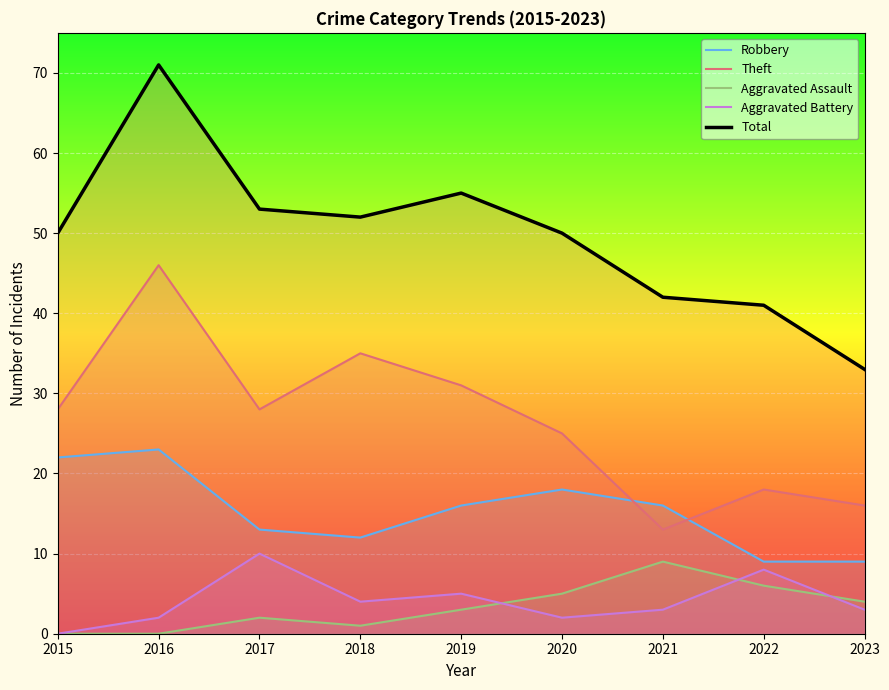

Where is the first local minimum for Total?

2018